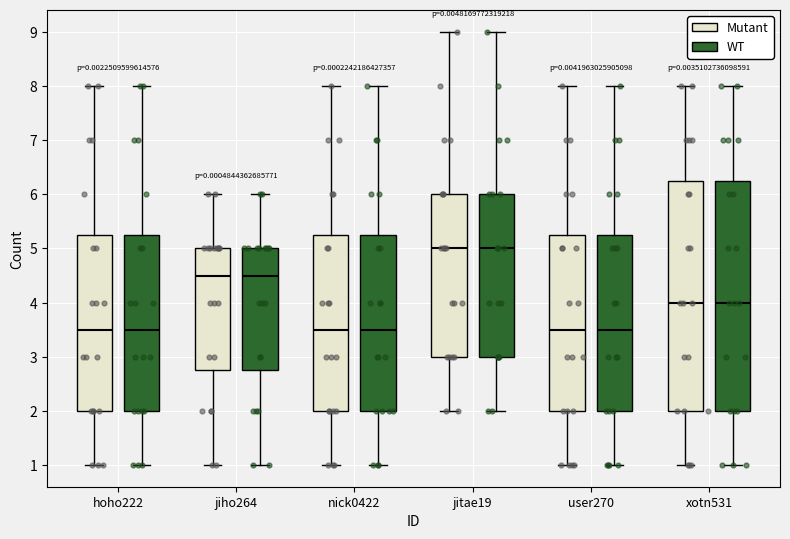

Reading left to right, read every box against the y-axis: the position of its median line, the range the box covers, and the ends of its whiskers. The values are not printed on the chart, so give them approximately, as read against the axis.

hoho222 (Mutant): median 3.5, box 2.0 to 5.3, whiskers 1.0 to 8.0
hoho222 (WT): median 3.5, box 2.0 to 5.3, whiskers 1.0 to 8.0
jiho264 (Mutant): median 4.5, box 2.8 to 5.0, whiskers 1.0 to 6.0
jiho264 (WT): median 4.5, box 2.8 to 5.0, whiskers 1.0 to 6.0
nick0422 (Mutant): median 3.5, box 2.0 to 5.3, whiskers 1.0 to 8.0
nick0422 (WT): median 3.5, box 2.0 to 5.3, whiskers 1.0 to 8.0
jitae19 (Mutant): median 5.0, box 3.0 to 6.0, whiskers 2.0 to 9.0
jitae19 (WT): median 5.0, box 3.0 to 6.0, whiskers 2.0 to 9.0
user270 (Mutant): median 3.5, box 2.0 to 5.3, whiskers 1.0 to 8.0
user270 (WT): median 3.5, box 2.0 to 5.3, whiskers 1.0 to 8.0
xotn531 (Mutant): median 4.0, box 2.0 to 6.3, whiskers 1.0 to 8.0
xotn531 (WT): median 4.0, box 2.0 to 6.3, whiskers 1.0 to 8.0